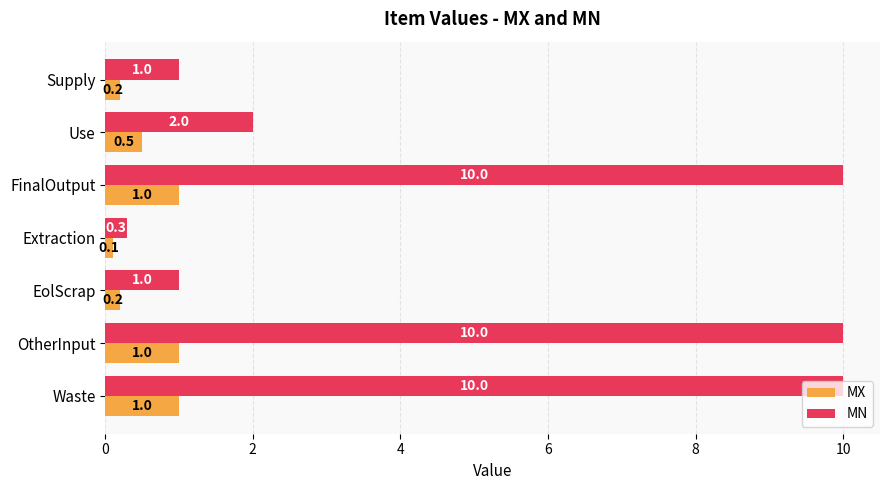

Is it true that MX equals 1.5 at Waste?

False